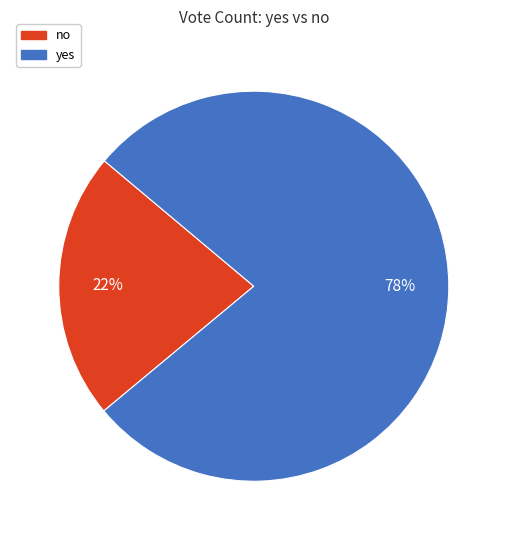

How many segments does this pie chart have?

2